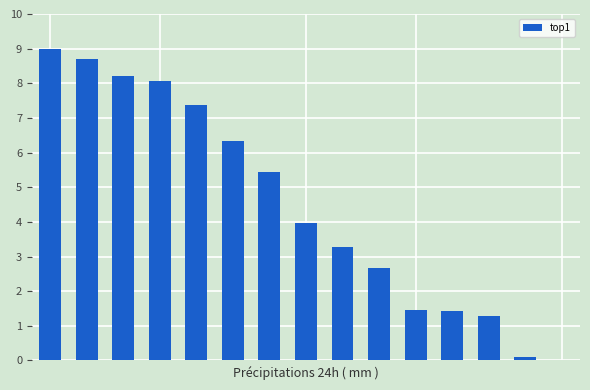

Are the bars horizontal?

No